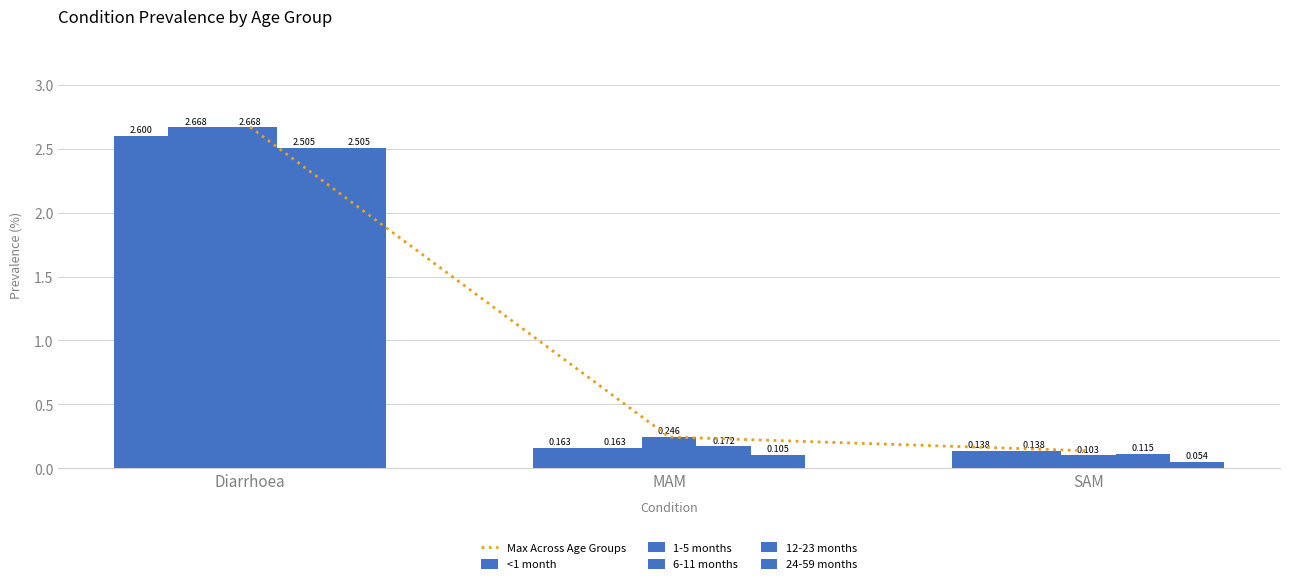

What is the label of the 3rd bar from the right?

Diarrhoea